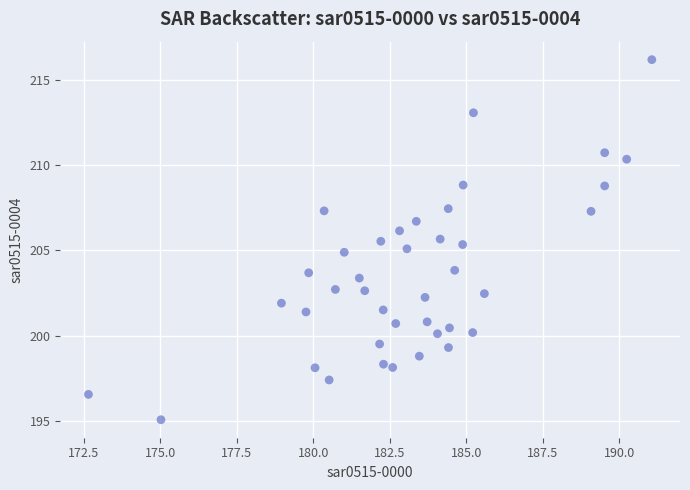

What is the range of X values (max minus min)?

18.4